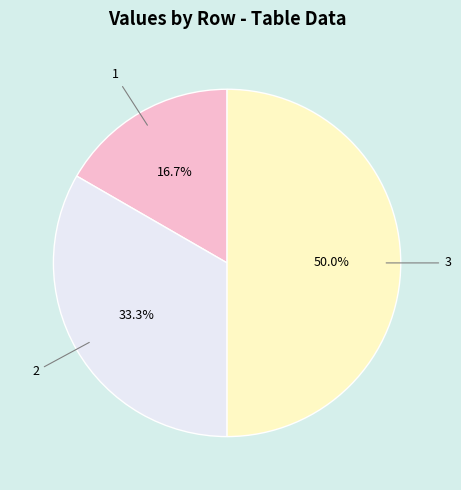

How many segments does this pie chart have?

3